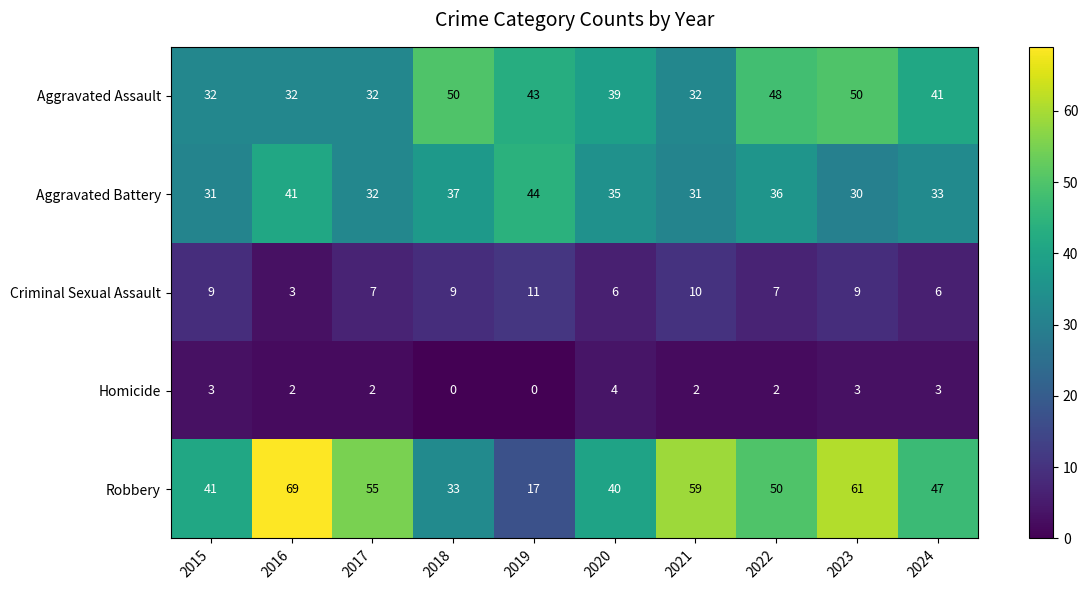

Where does the Robbery series first go above 50?

2016